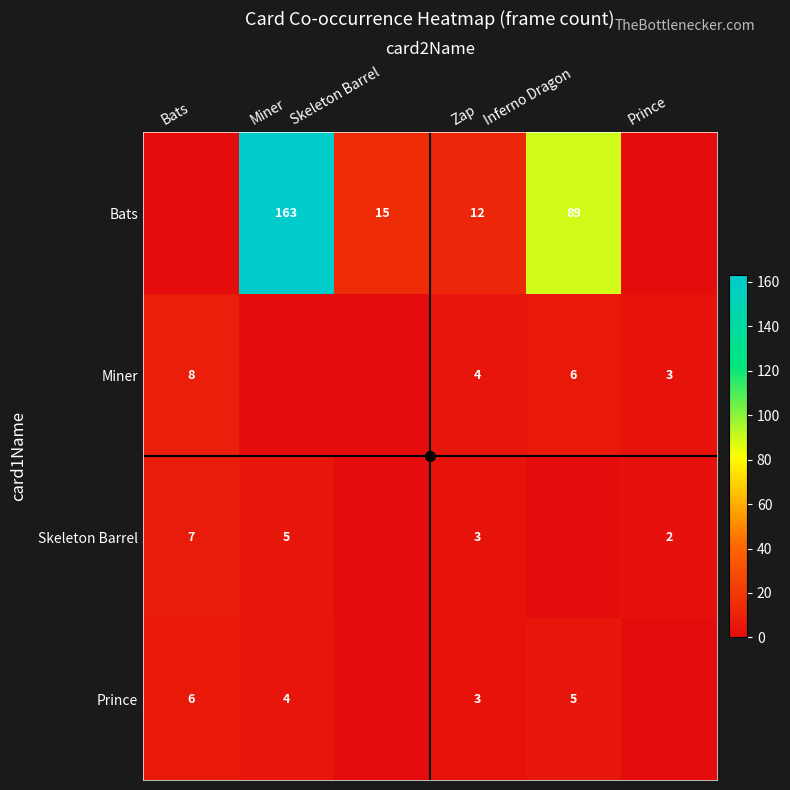

Is the value of Miner at Inferno Dragon greater than the value of Prince at Miner?

Yes